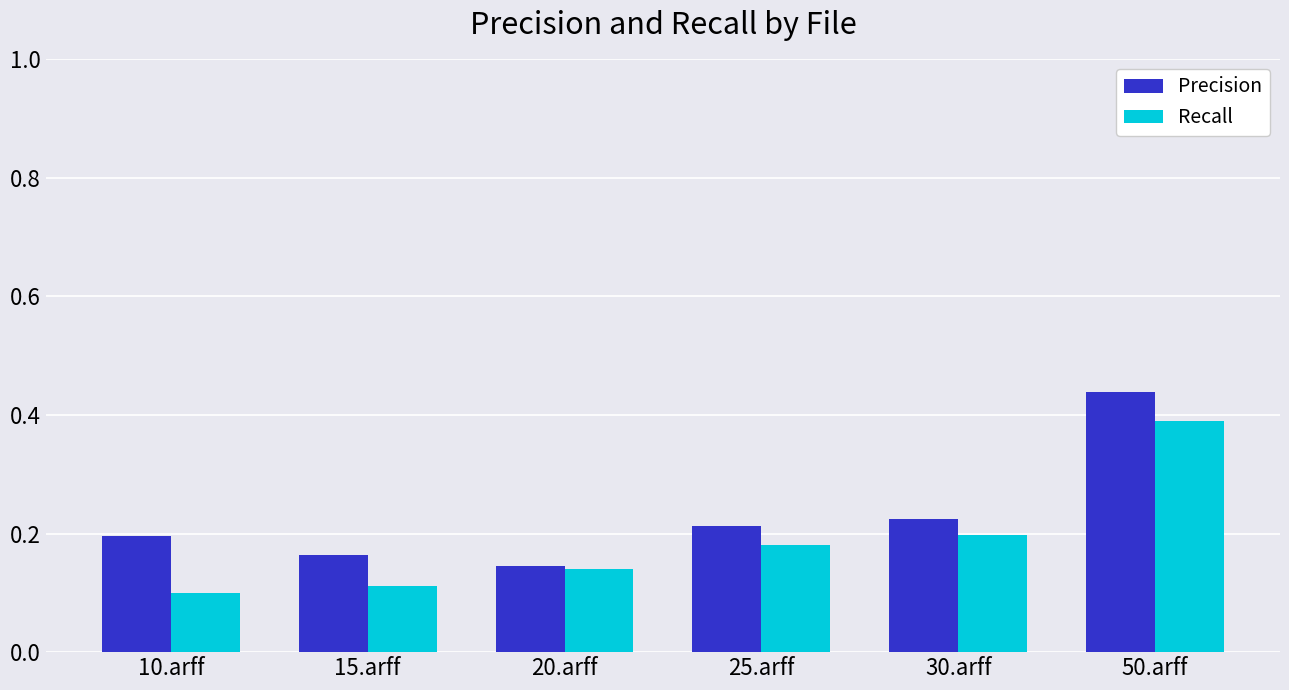

Does the chart contain stacked bars?

No